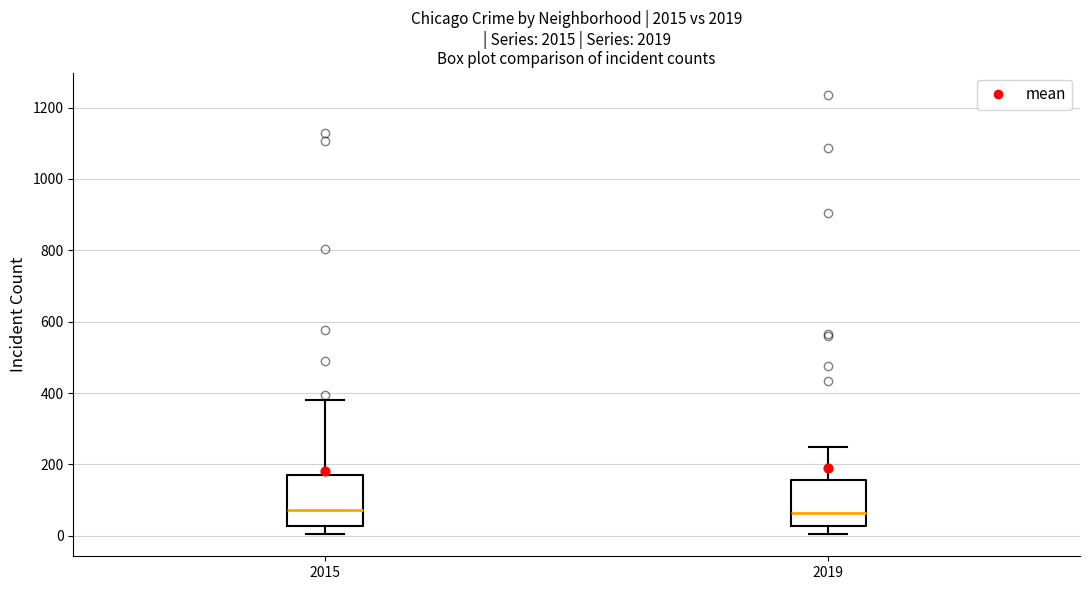

Reading left to right, read every box against the y-axis: the position of its median line, the range the box covers, and the ends of its whiskers. The values are not printed on the chart, so give them approximately, as read against the axis.

2015: median 80, box 20 to 180, whiskers 0 to 380
2019: median 60, box 20 to 160, whiskers 0 to 240